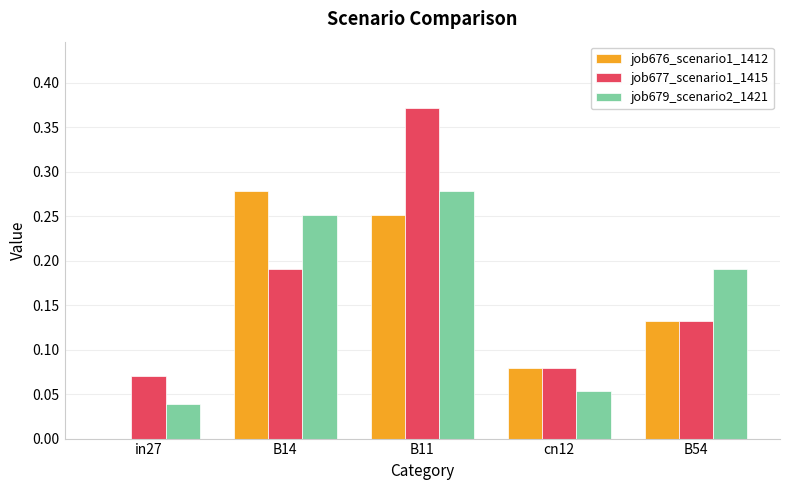

How many groups of bars are there?

5